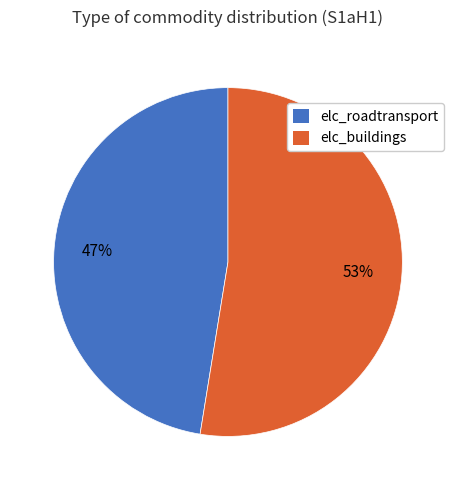

Is the sum of elc_buildings and elc_roadtransport greater than half?

Yes